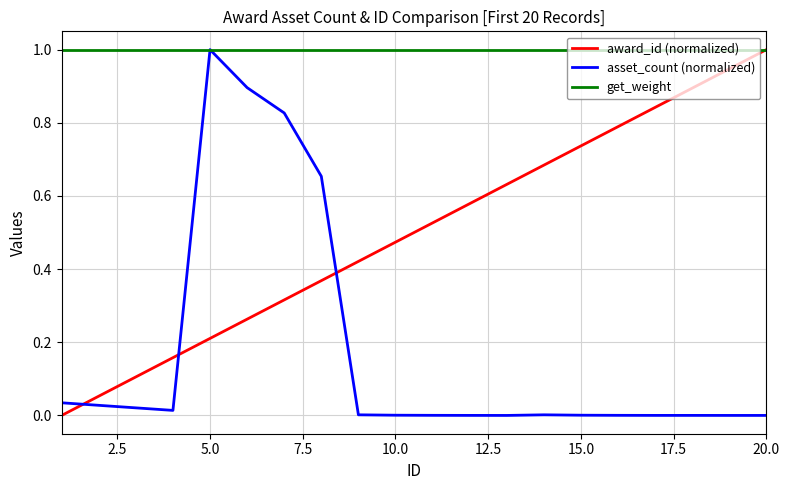

Does the chart have visible grid lines?

Yes